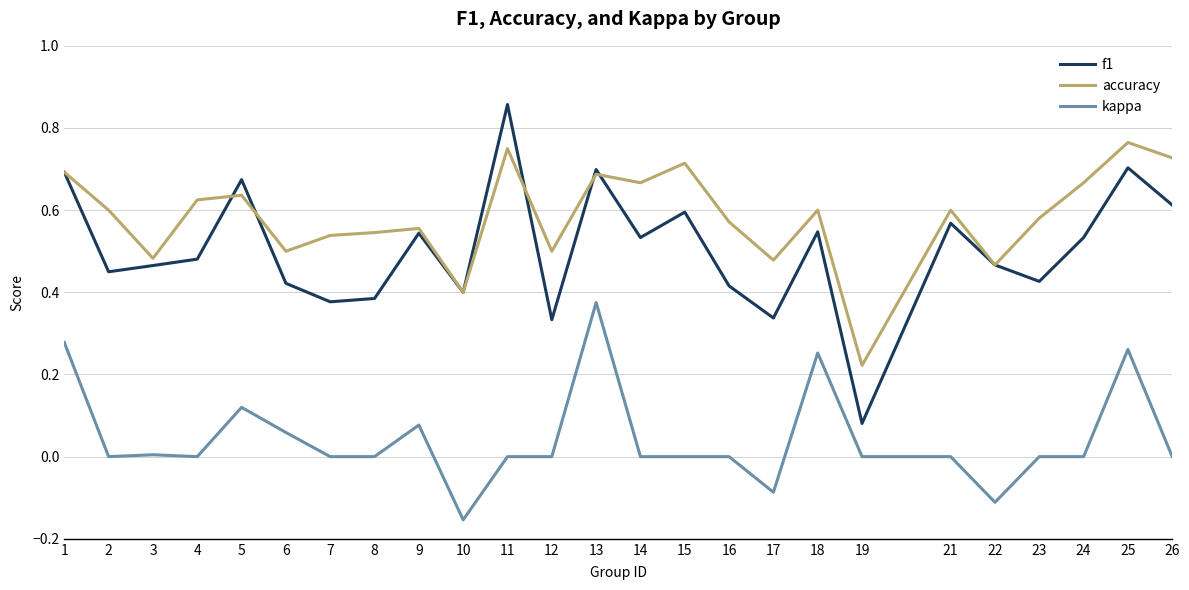

Rank the series by their maximum value, from lowest to highest.

kappa, accuracy, f1